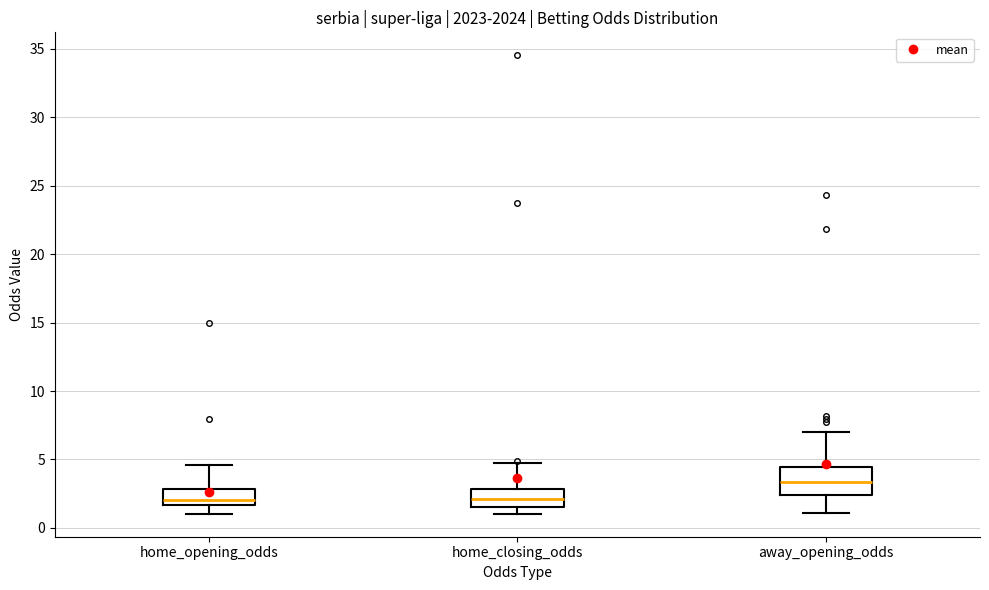

Comparing the boxes themselves (not the whiskers), which one is the tallest?

away_opening_odds